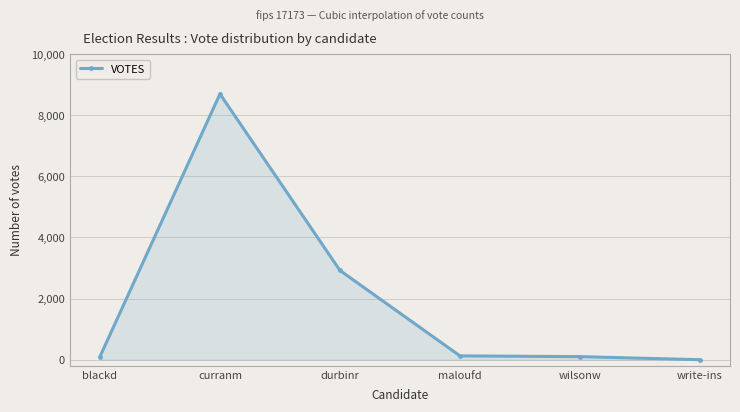

The value at curranm is 8698. True or false?

True